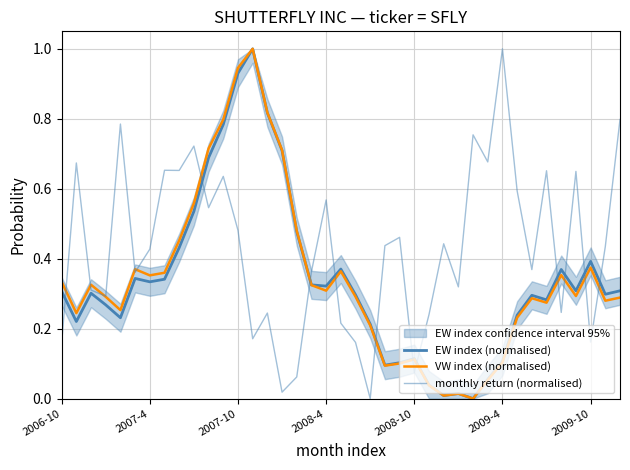

At which label does VW index (normalised) reach its minimum?

28